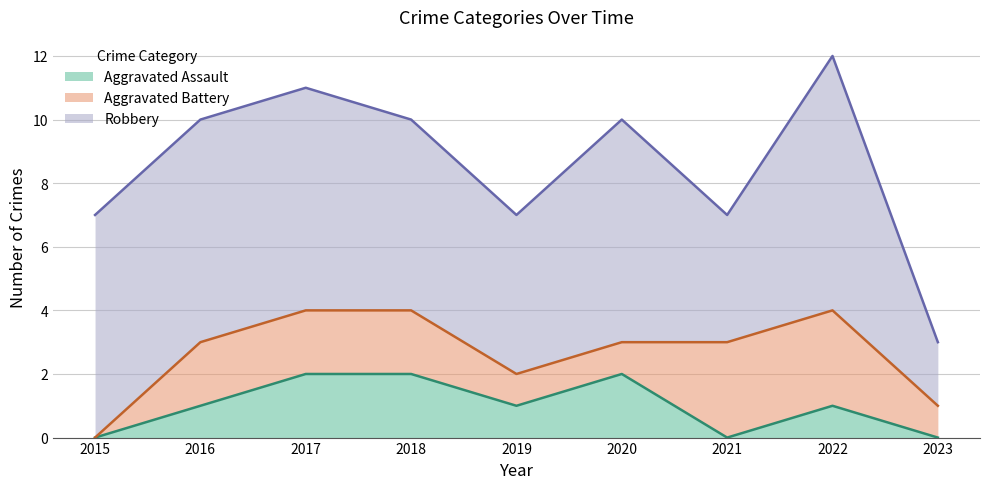

True or false: Aggravated Assault and Robbery cross at least once.

False